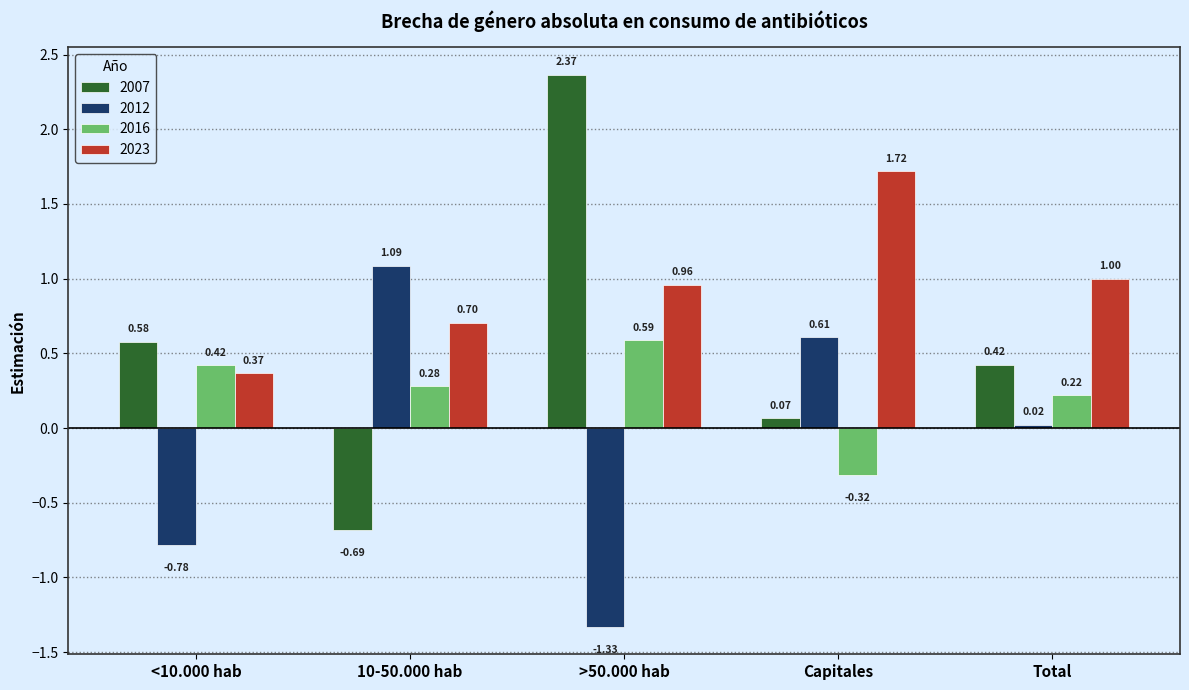

At how many categories does at least one series exceed 0?

5